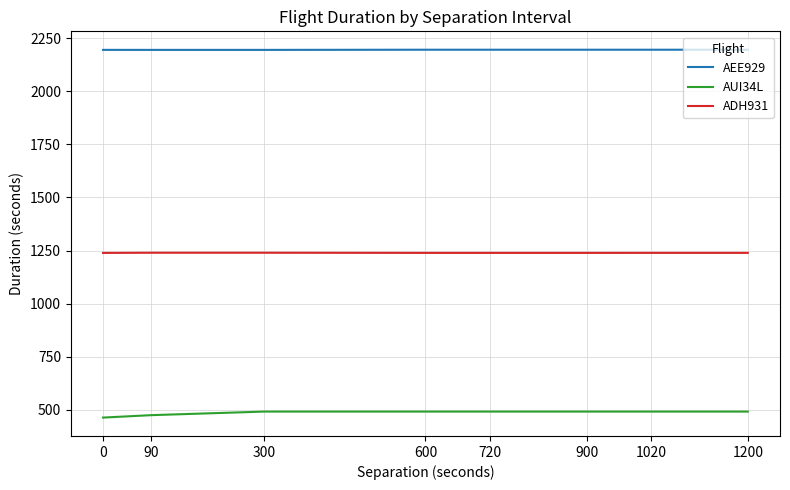

Is it true that AEE929 equals 935.3 at 600?

False